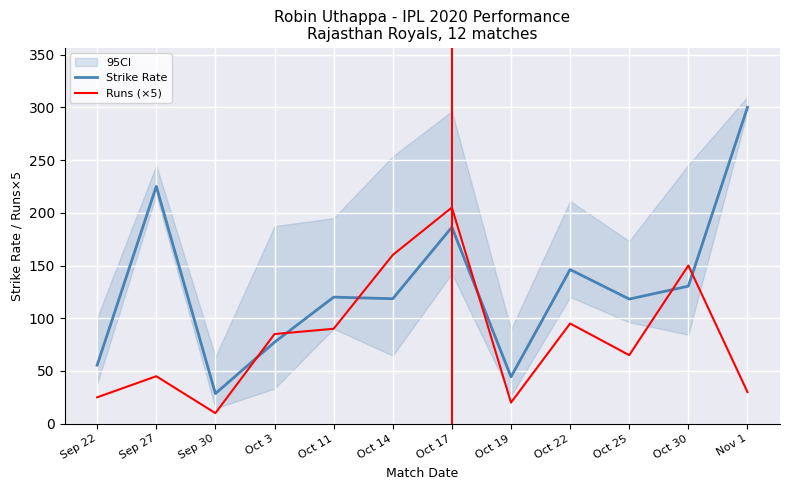

How many categories are shown in the chart?

12